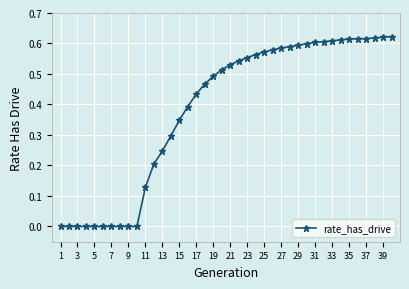

How many values are between 0 and 1?

40